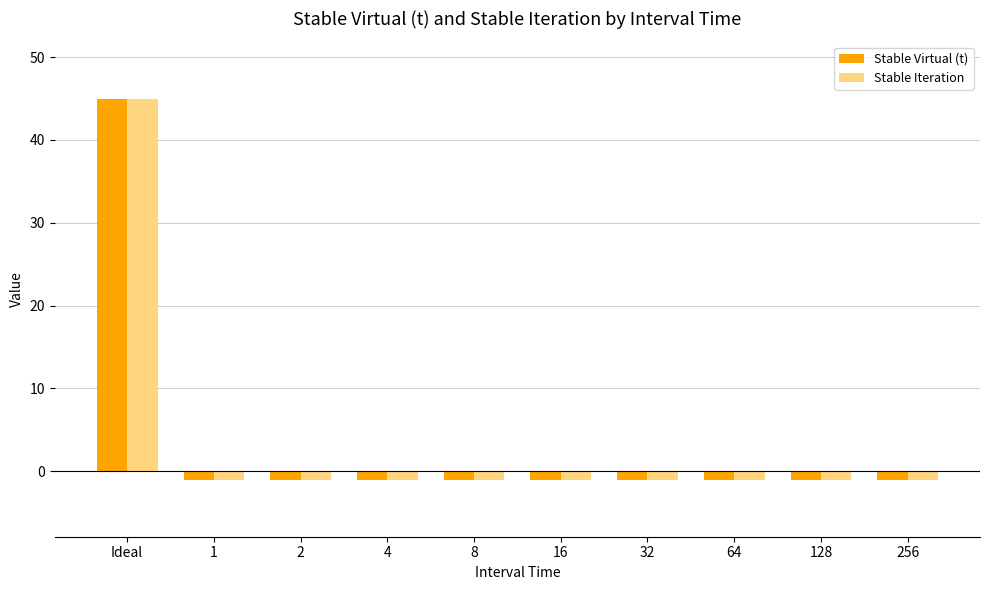

How many series are shown in this chart?

2